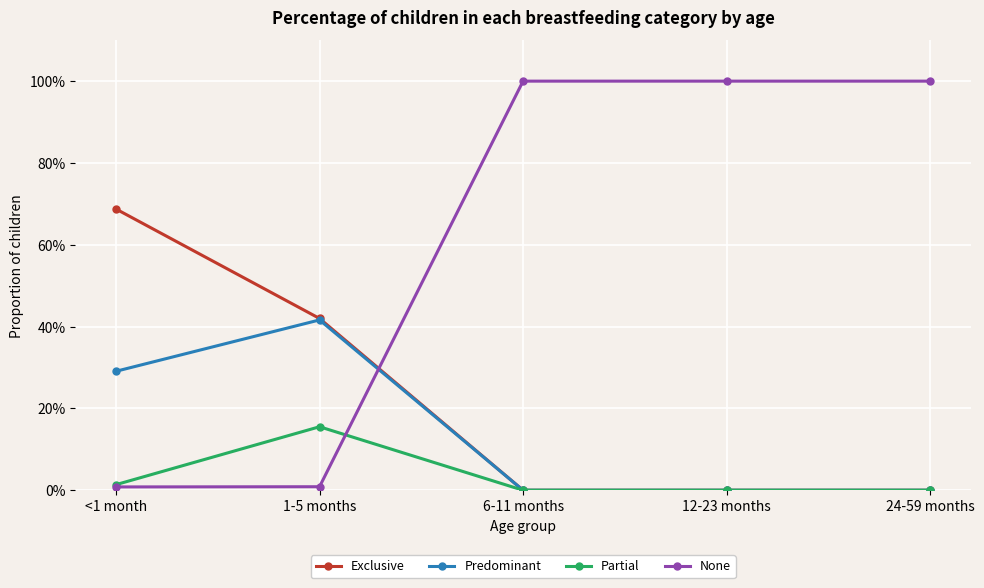

What are all the series names shown in the legend?

Exclusive, Predominant, Partial, None